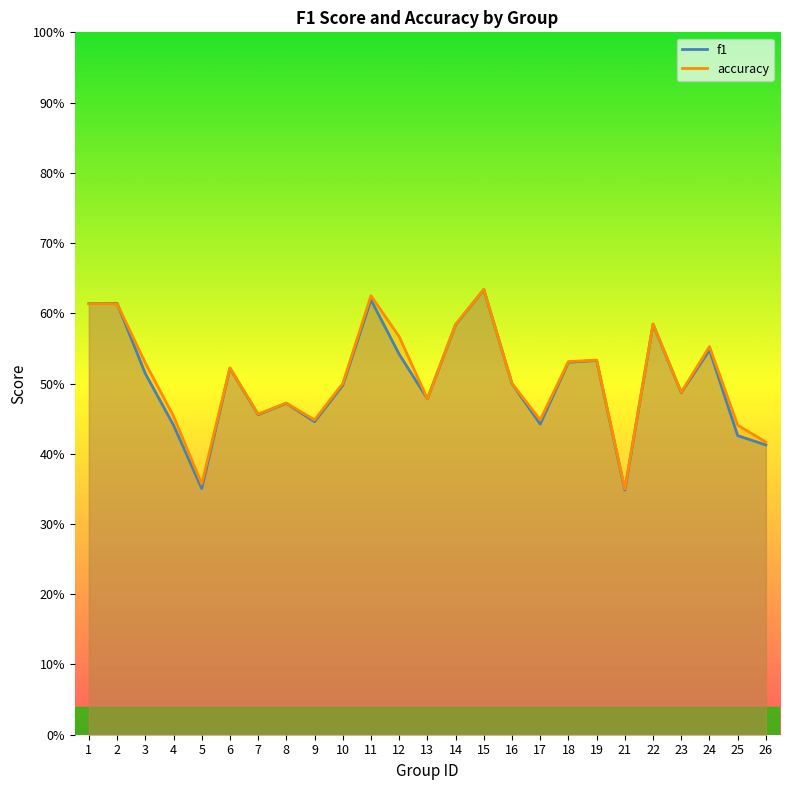

What is the total value across all series at 17?

0.9